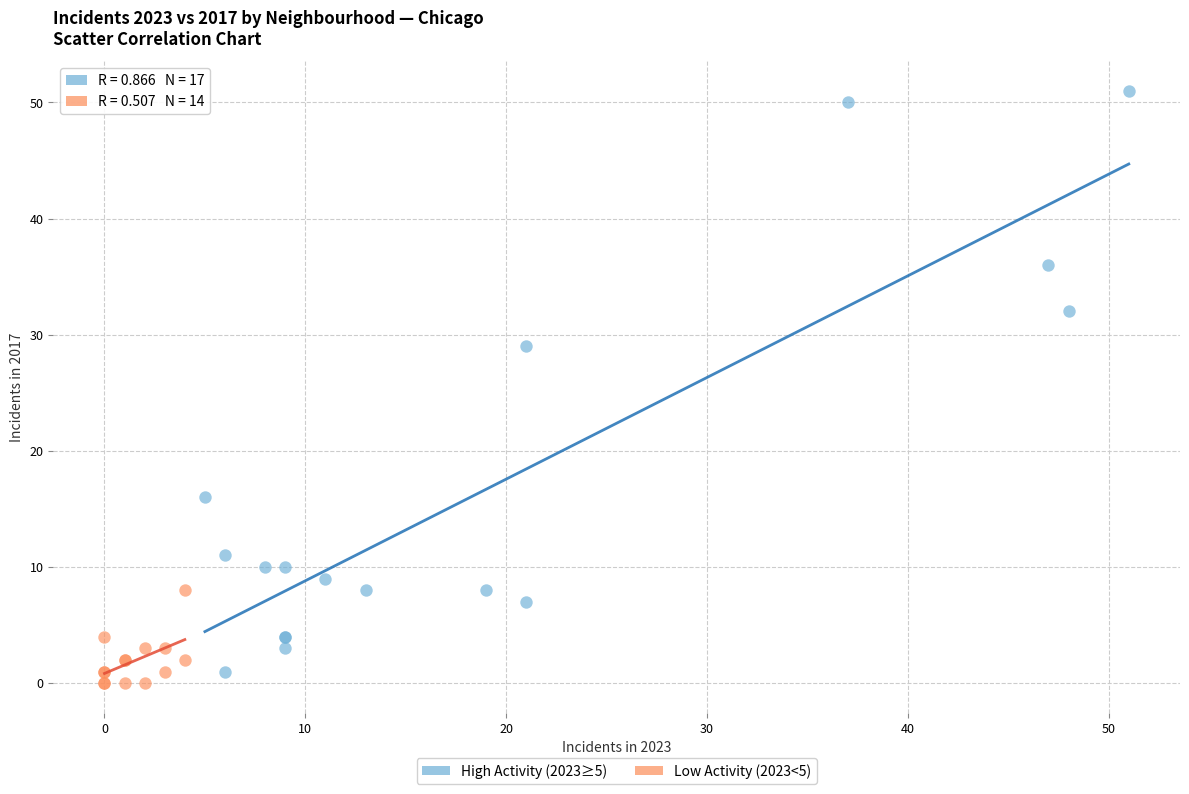

Which series reaches the maximum Y coordinate?

High Activity (2023≥5)